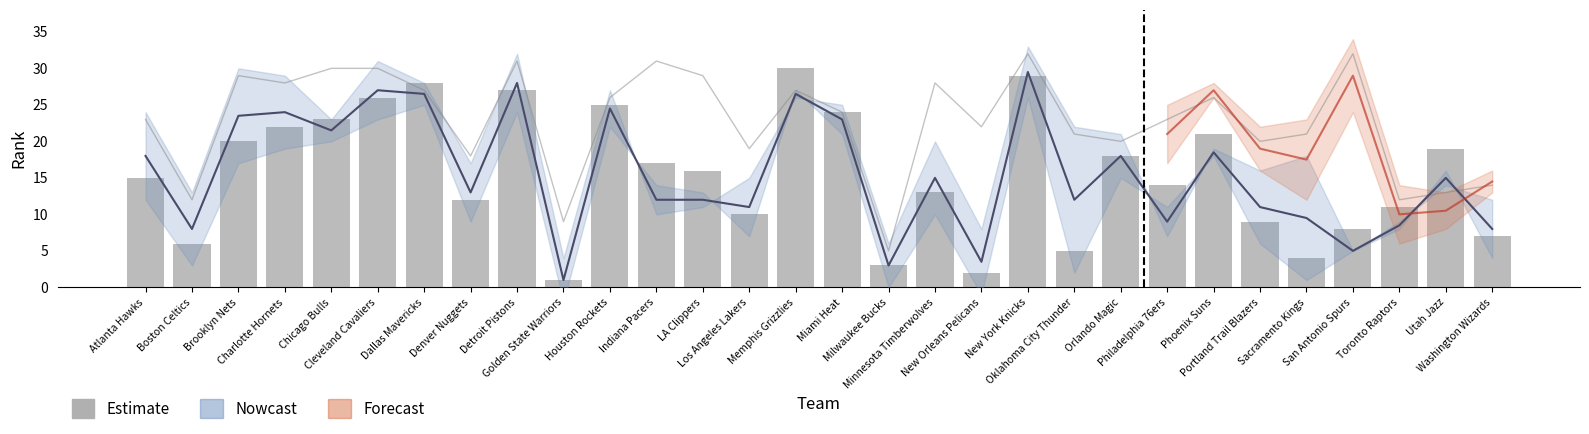

What is the minimum value shown in the chart?

1